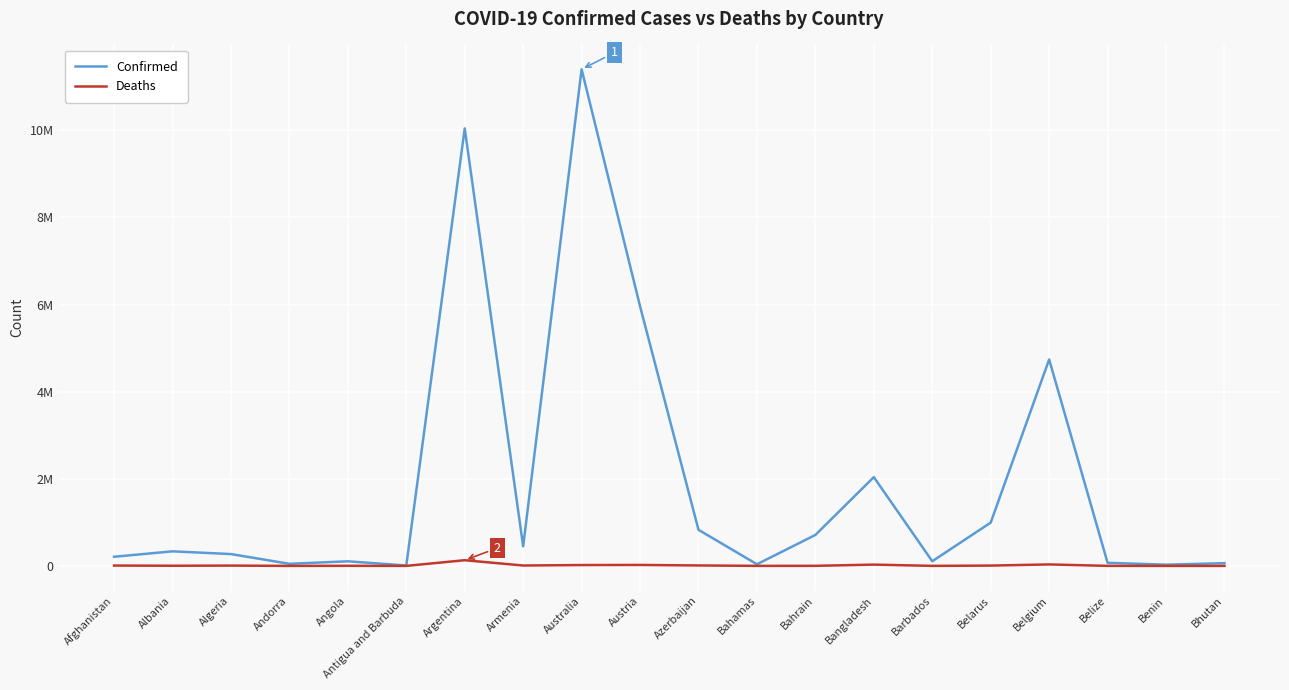

Does the chart display data point markers on the line(s)?

No